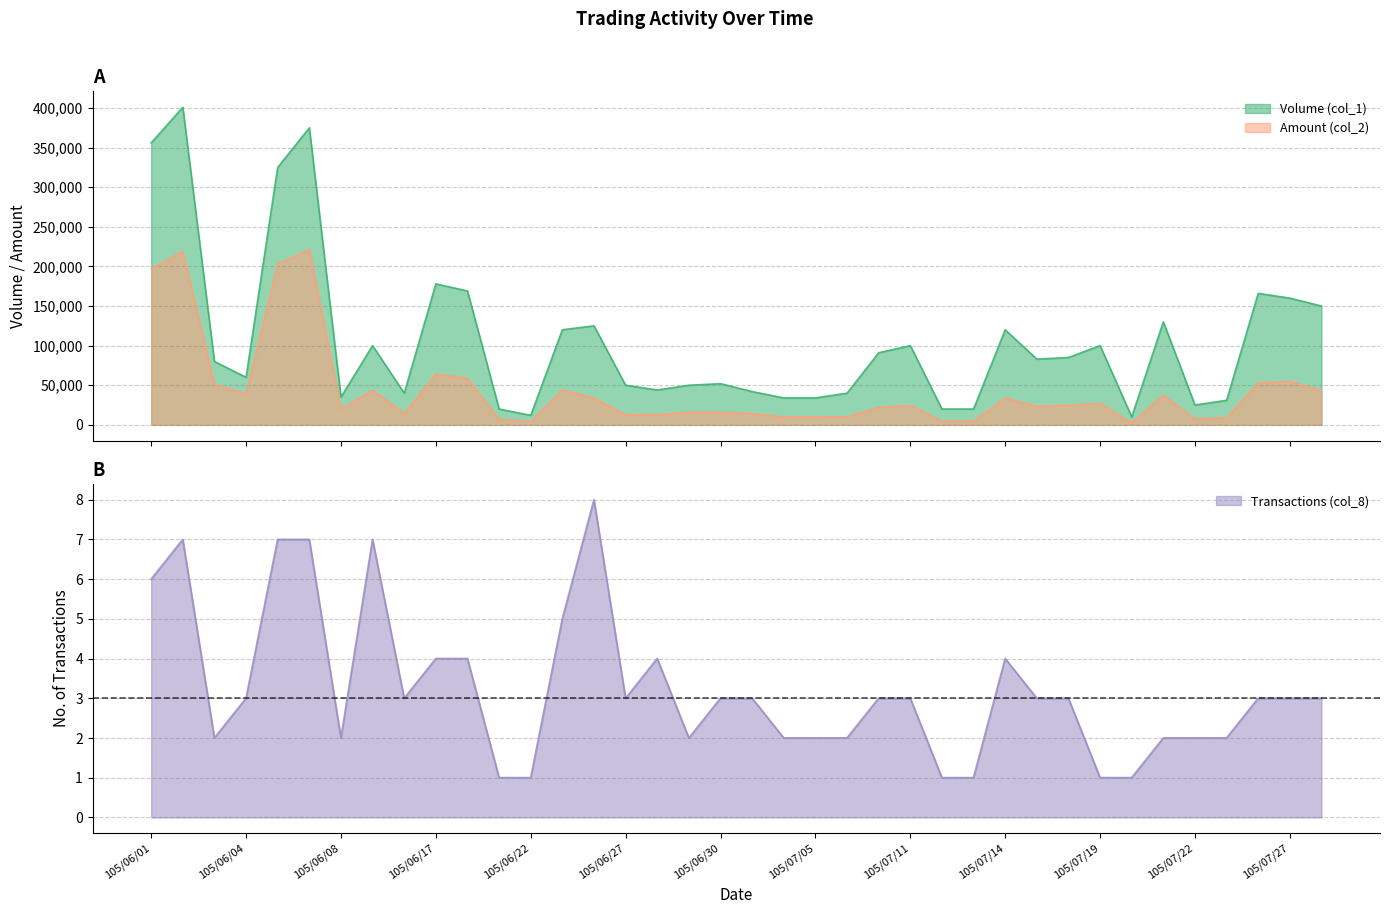

Where is the first local maximum for Transactions (col_8)?

105/06/02